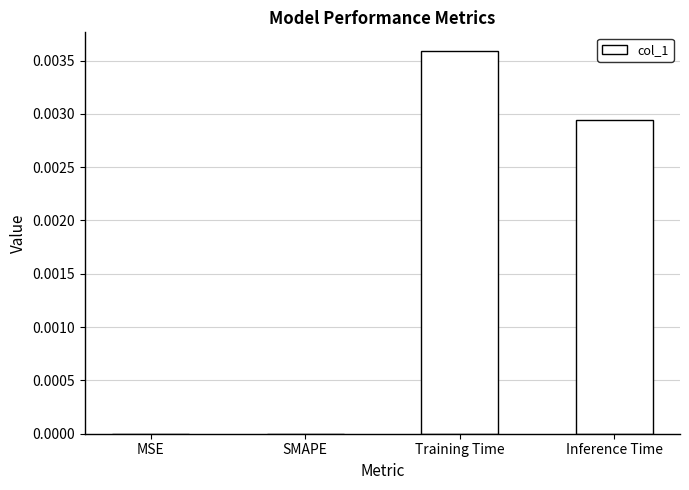

True or false: the data shows 0.0 at MSE.

True